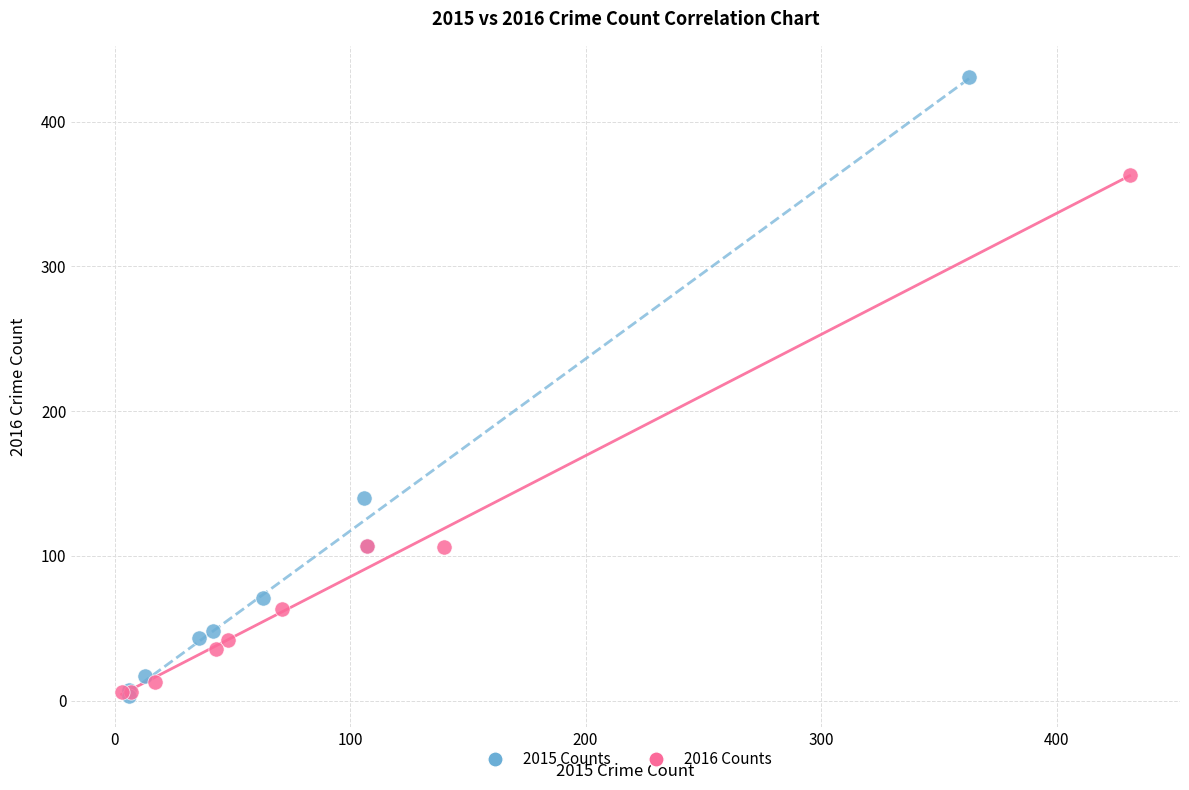

Which series has the largest Y range (max minus min)?

2015 Counts